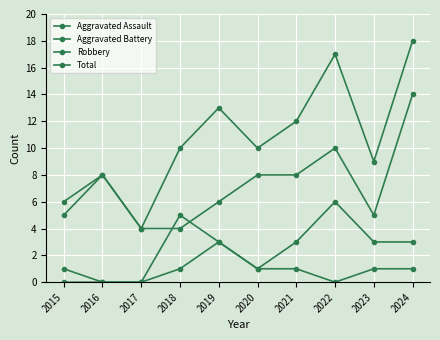

How many lines are shown in the chart?

4